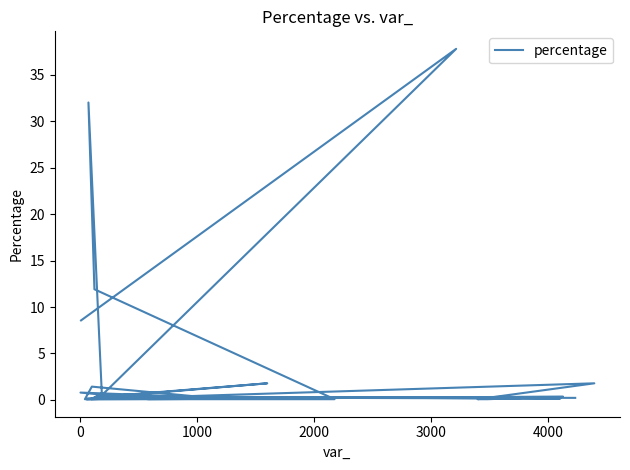

The chart shows a value of 0.3 at 1000. True or false?

False